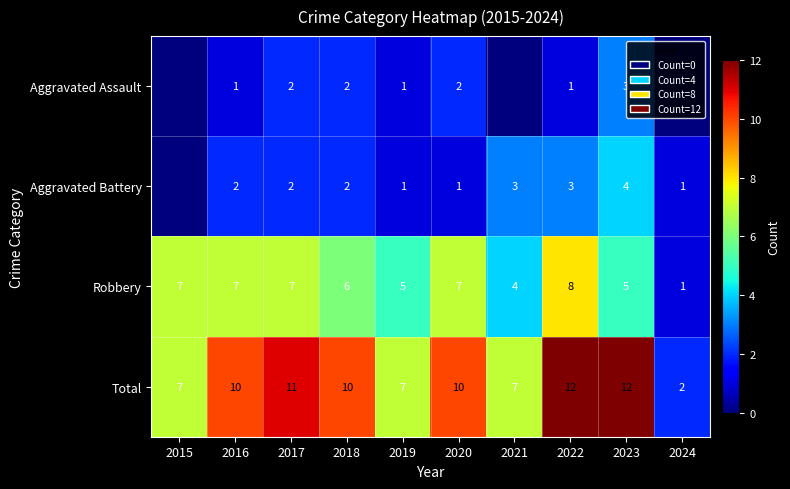

What is the difference between the highest and lowest values at 2020?

9